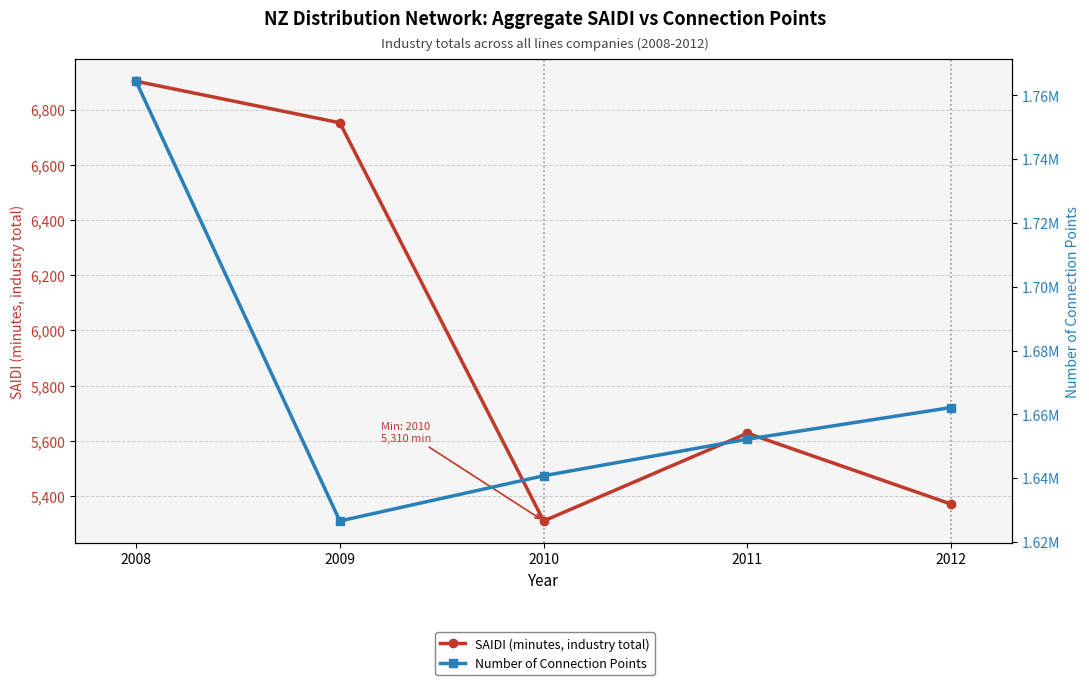

Which series has the largest total across all categories?

Number of Connection Points